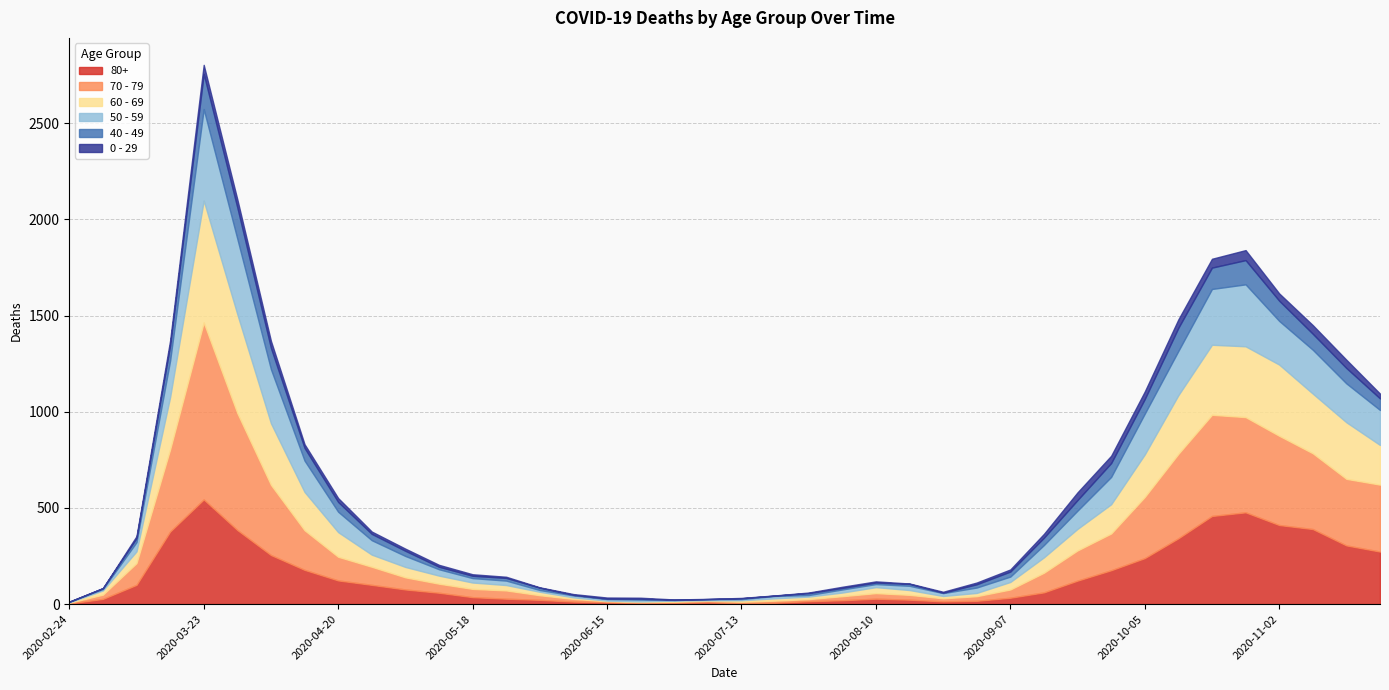

True or false: 0 - 29 and 80+ intersect in this chart.

False